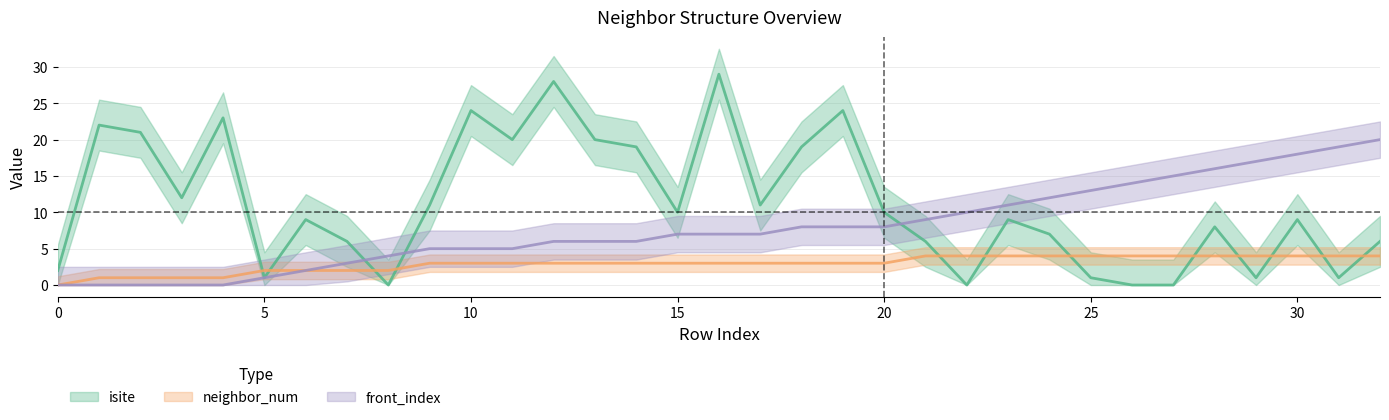

How many positive values does the neighbor_num series have?

32